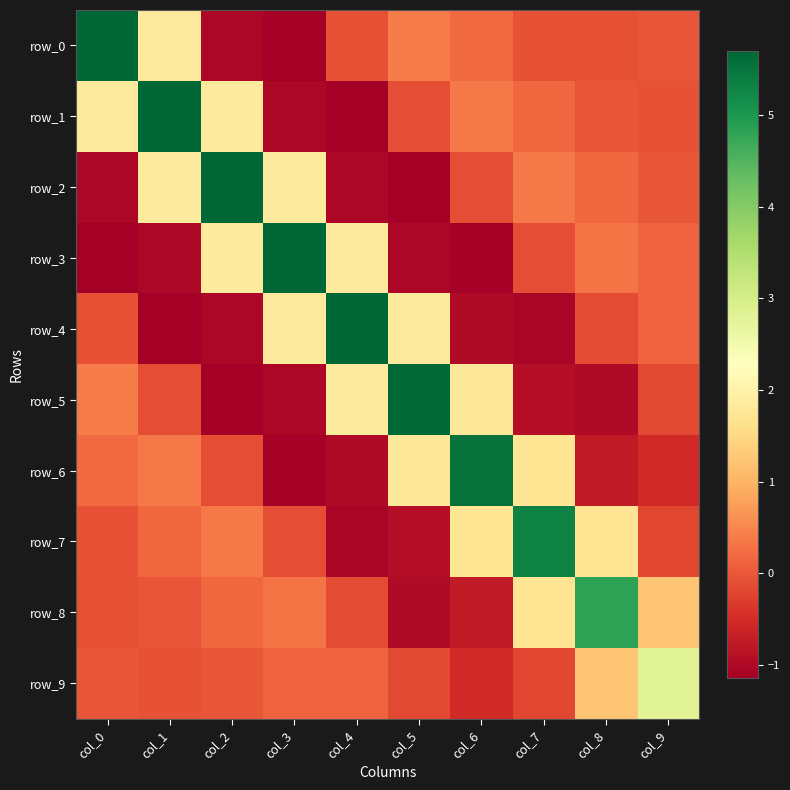

At which category does the chart reach its minimum across all series?

col_3